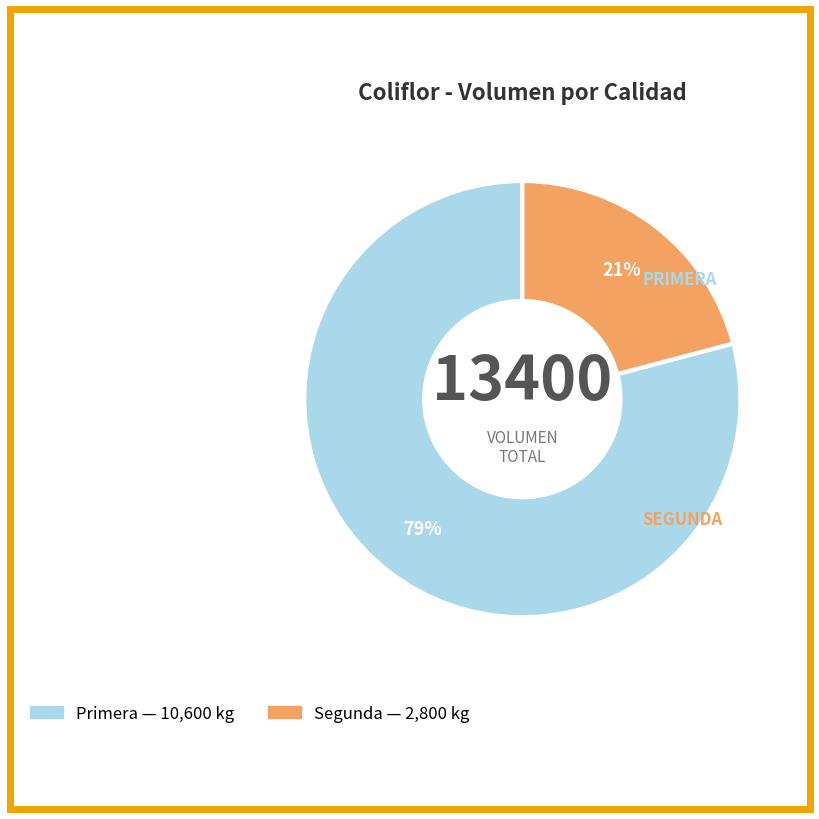

Between Primera and Segunda, which is larger?

Primera